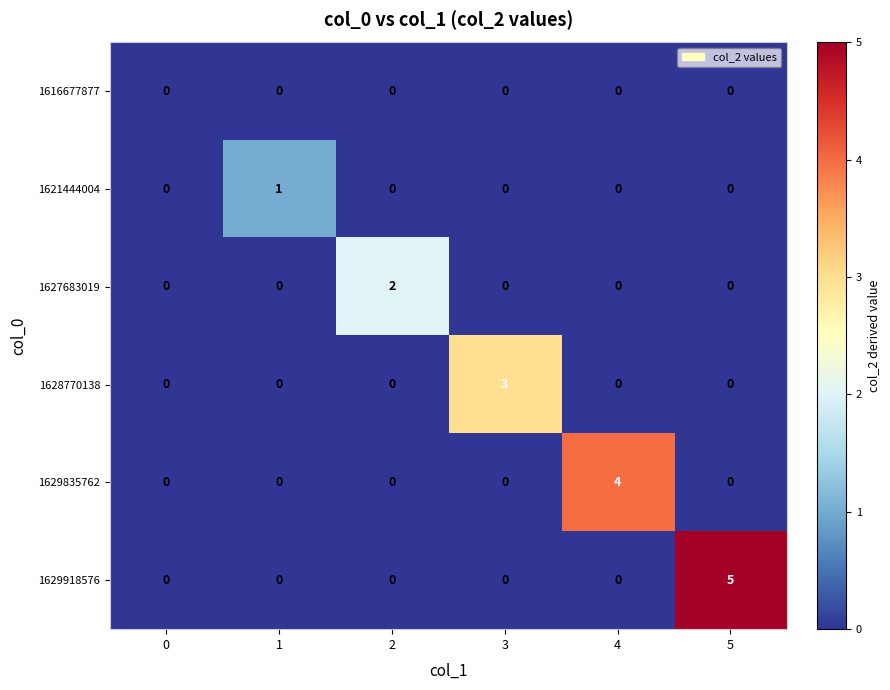

What is the spread (max minus min) of values at 2?

2